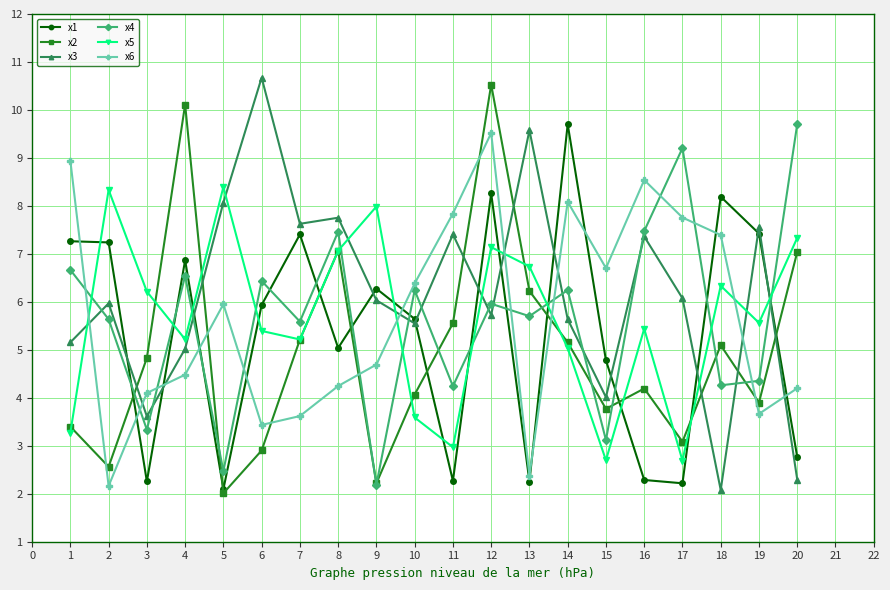

True or false: x6 has more than 0 points higher than both neighbors.

True